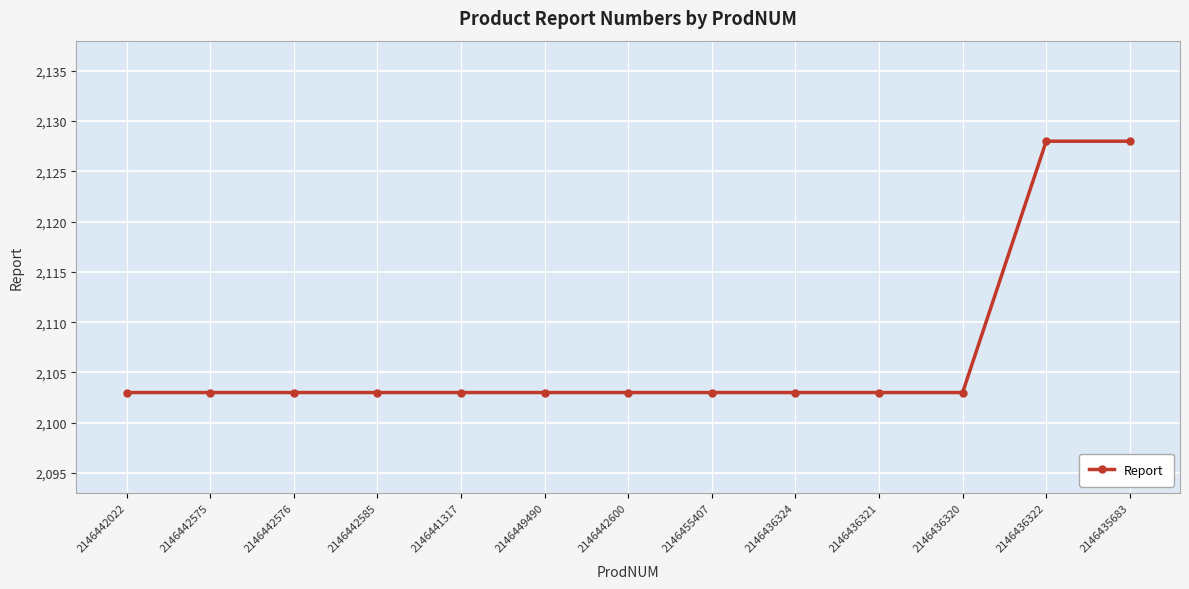

What is the difference between the maximum and minimum values?

25